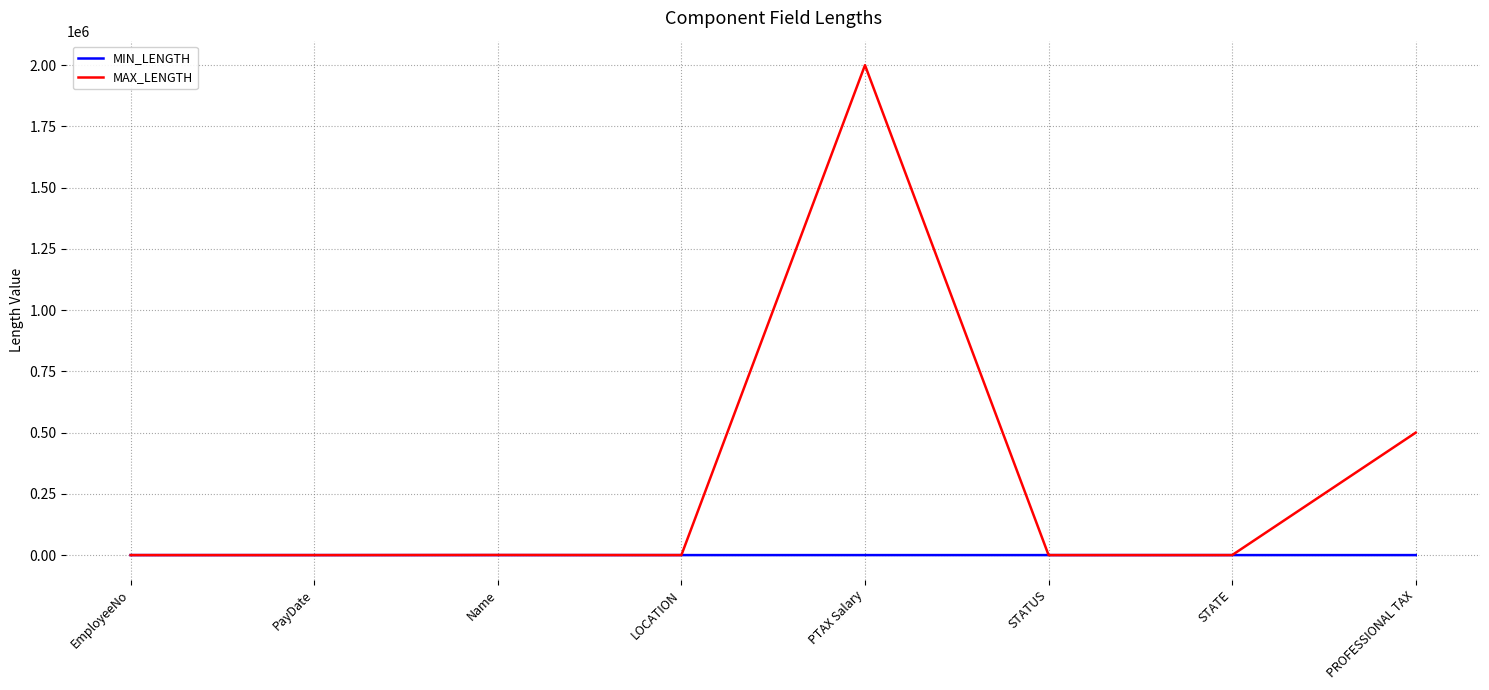

Which series changed the most between LOCATION and PTAX Salary?

MAX_LENGTH